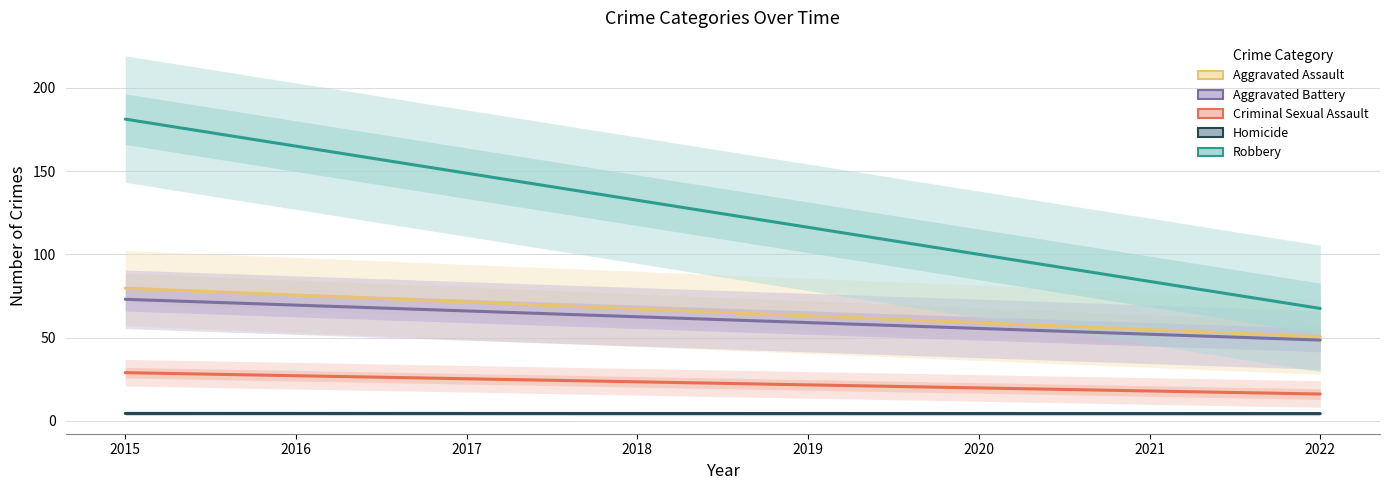

Which series changed the most between 2016 and 2018?

Robbery